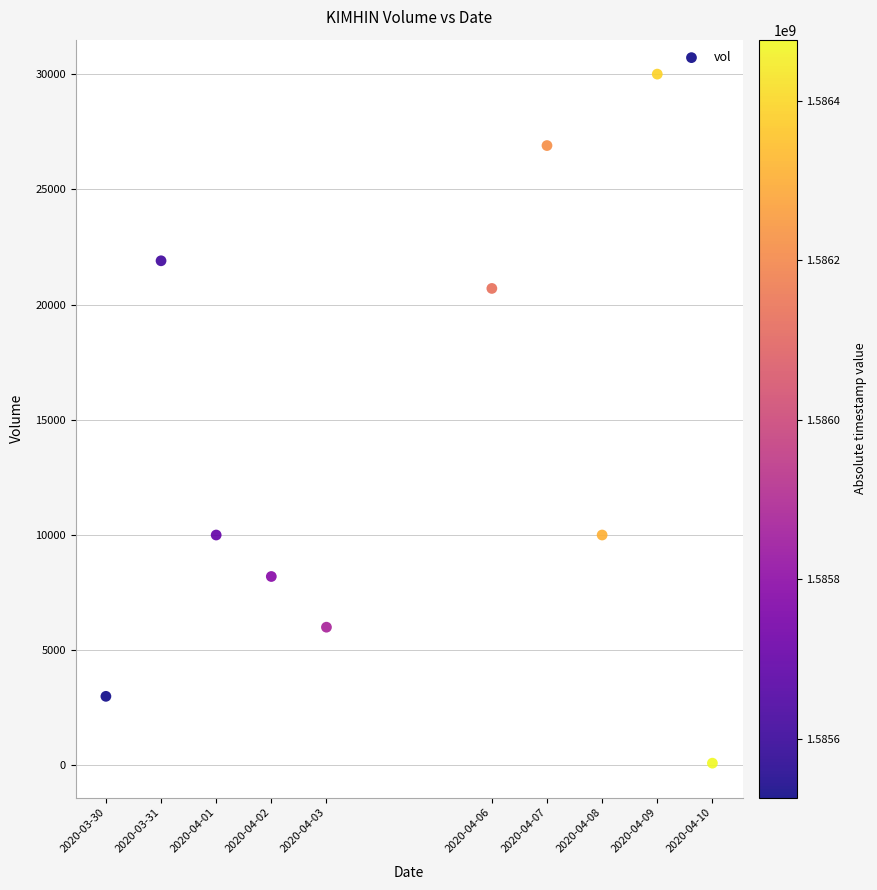

What is the range of X values (max minus min)?

950400